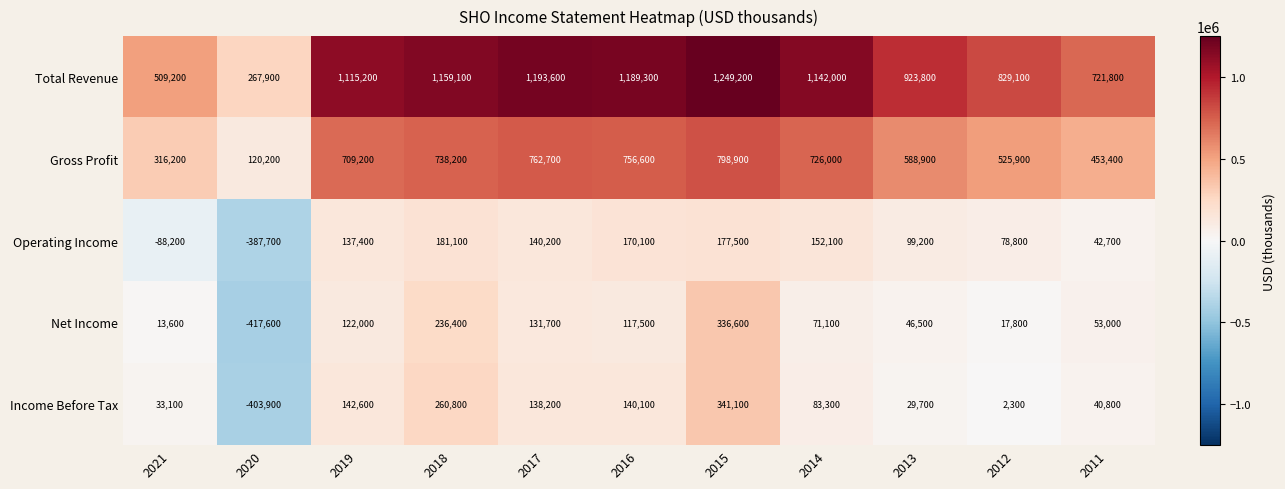

The Total Revenue series shows 829100 at 2012. True or false?

True